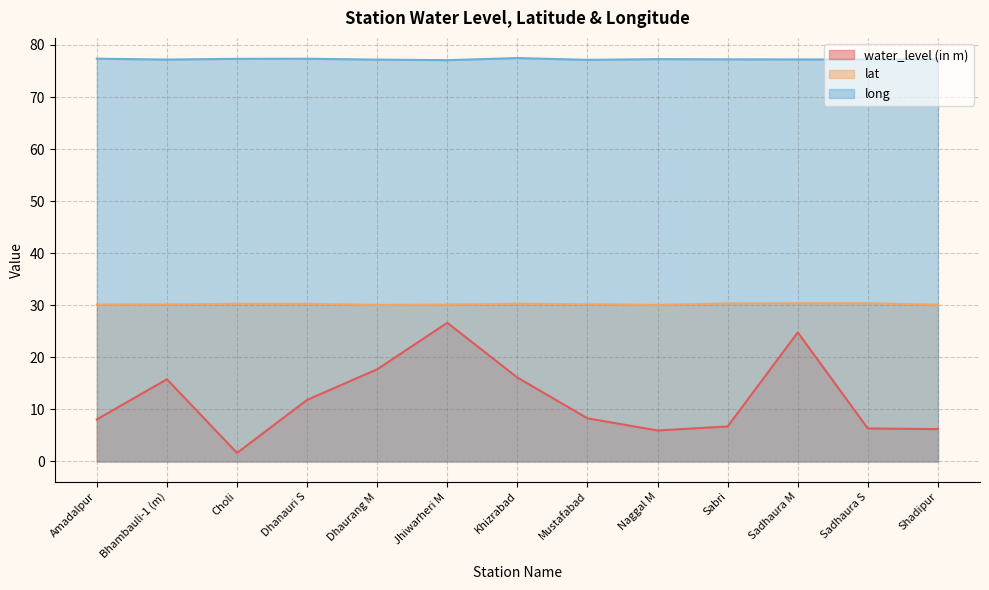

Between Mustafabad and Shadipur, which series saw the biggest shift?

water_level (in m)